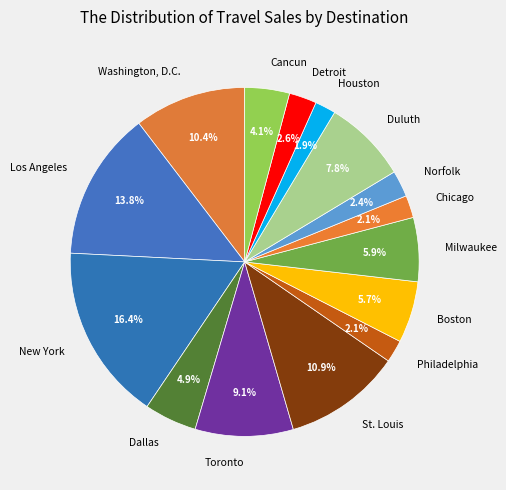

Which slice is the largest?

New York